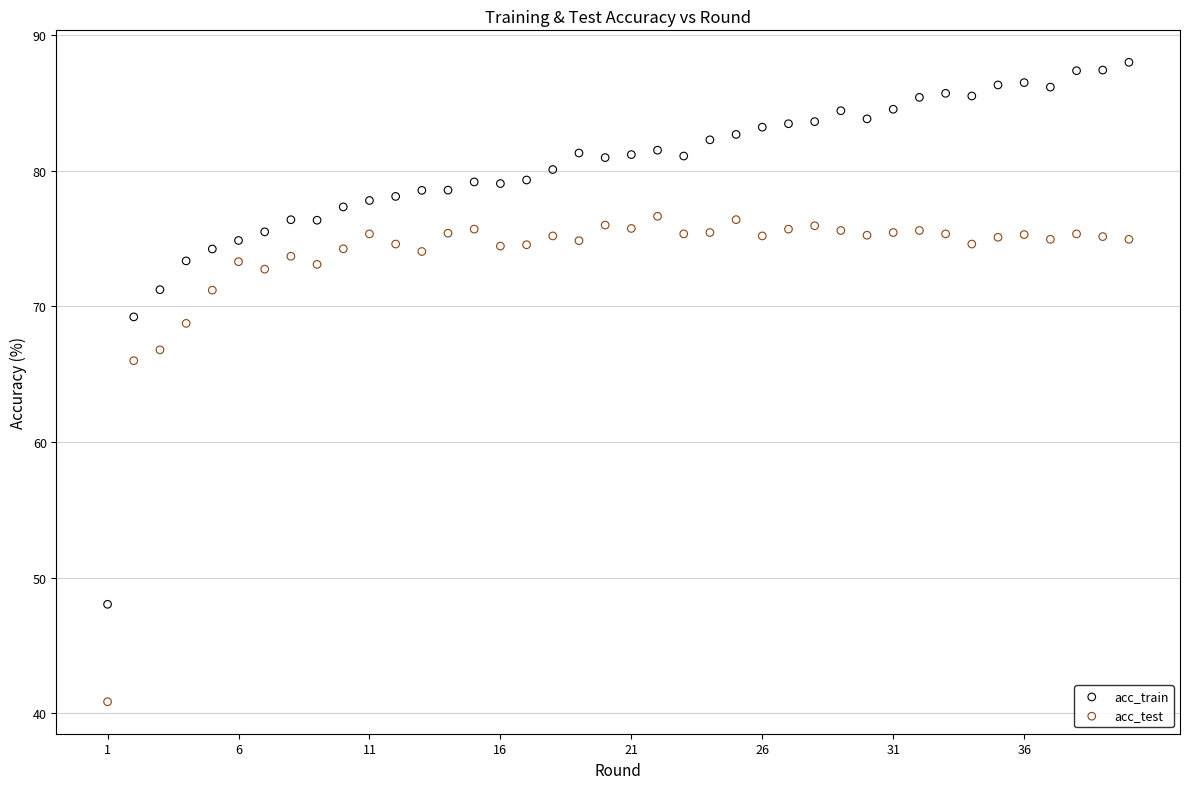

Across all data points, what is the range of Y values (max minus min)?

47.2